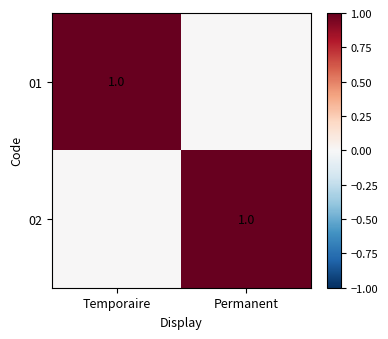

True or false: 02 has a value of 1 at Permanent.

True